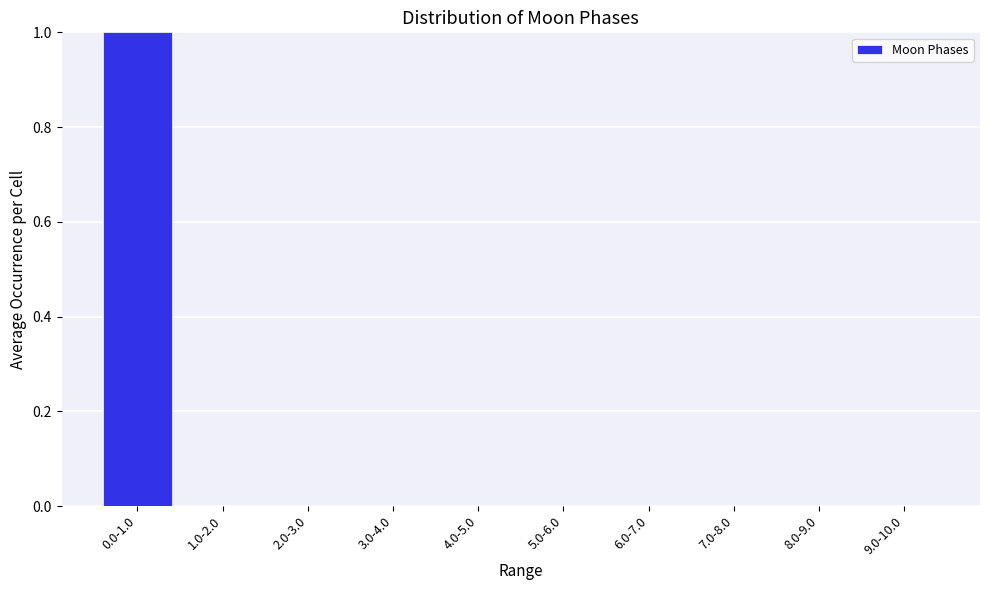

Reading right to left, what are all the values shown in this chart?

9.0-10.0=0	8.0-9.0=0	7.0-8.0=0	6.0-7.0=0	5.0-6.0=0	4.0-5.0=0	3.0-4.0=0	2.0-3.0=0	1.0-2.0=0	0.0-1.0=1